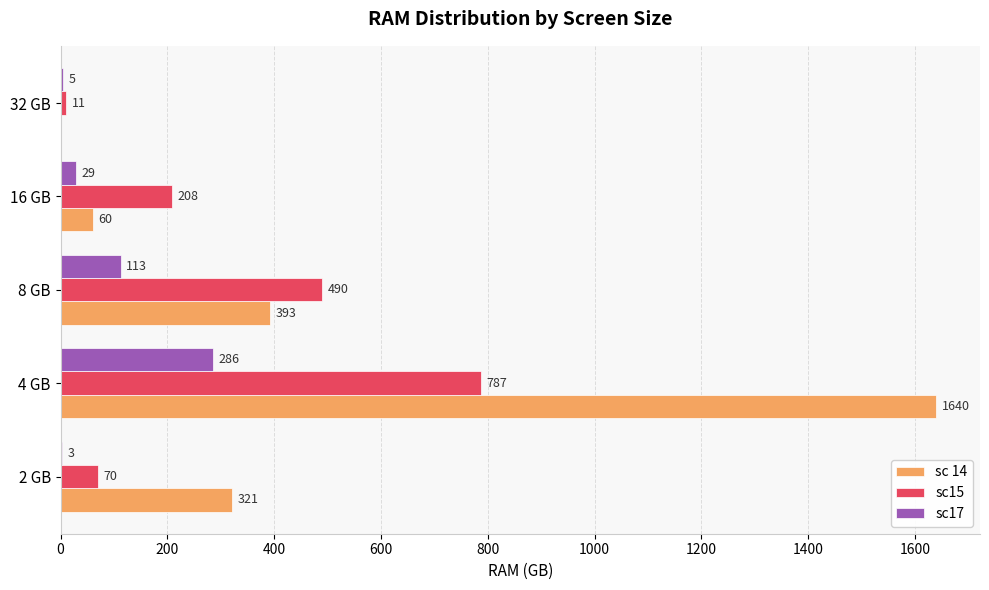

At which label is sc15 closest to 399?

8 GB